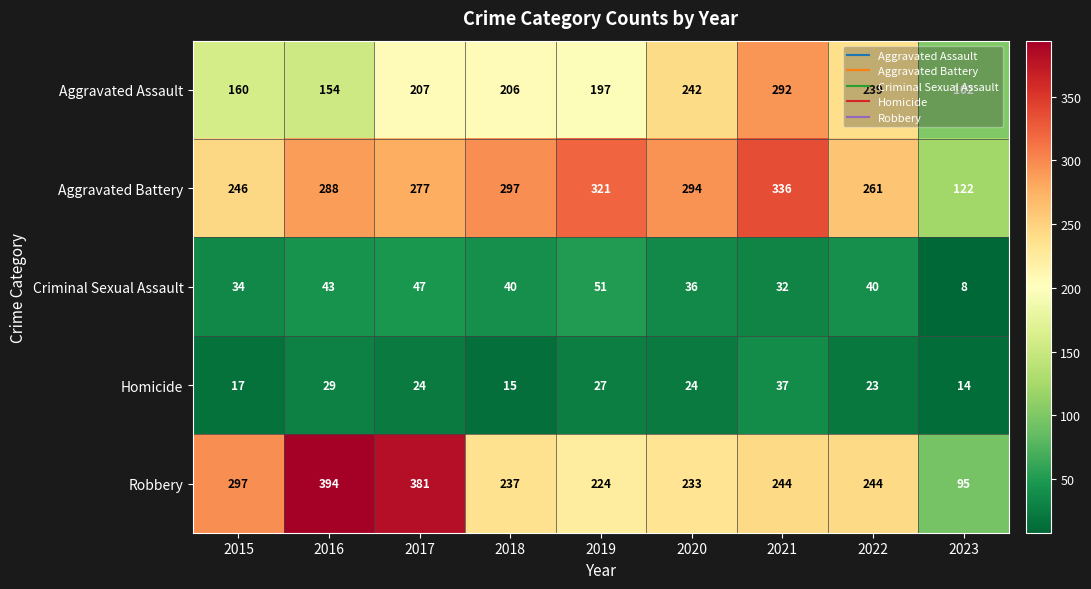

Which category has the highest value across all series?

2016